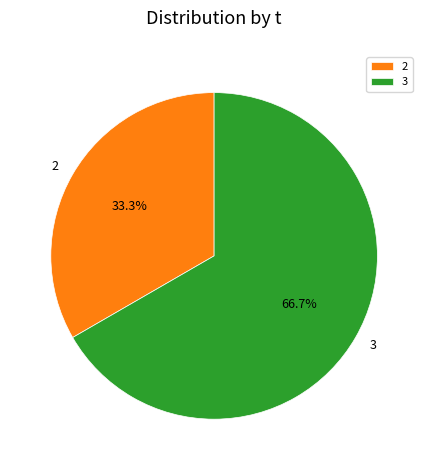

Combined, what portion of the pie is 2 and 3?

100.0%